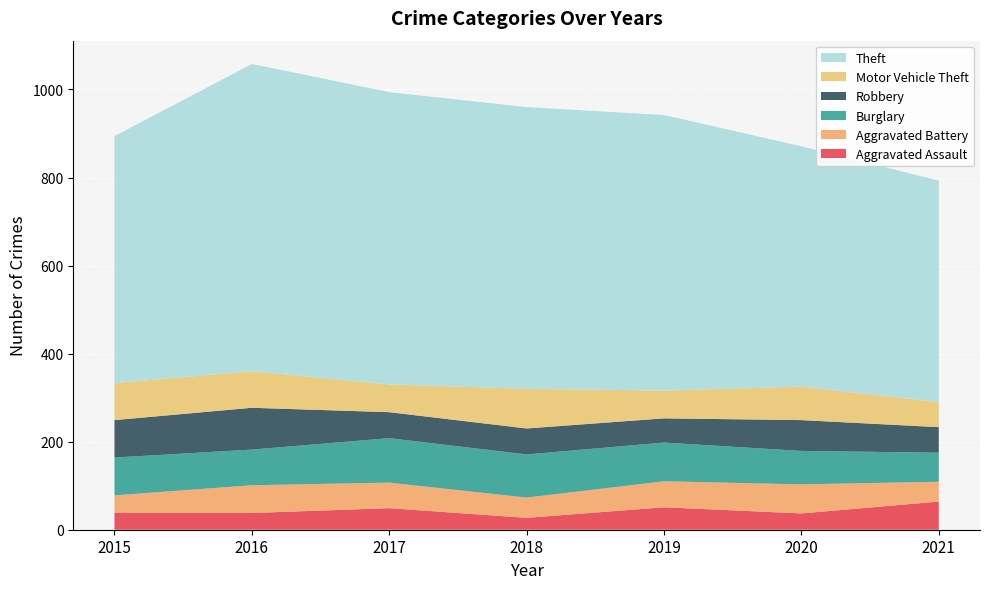

Reading left to right, extract all data points from this chart.

Aggravated Assault: 38	38	49	27	51	37	64
Aggravated Battery: 40	63	58	46	59	66	45
Burglary: 86	81	101	98	88	76	66
Robbery: 85	95	59	59	55	70	58
Motor Vehicle Theft: 84	83	63	90	63	76	57
Theft: 561	698	664	640	626	546	503